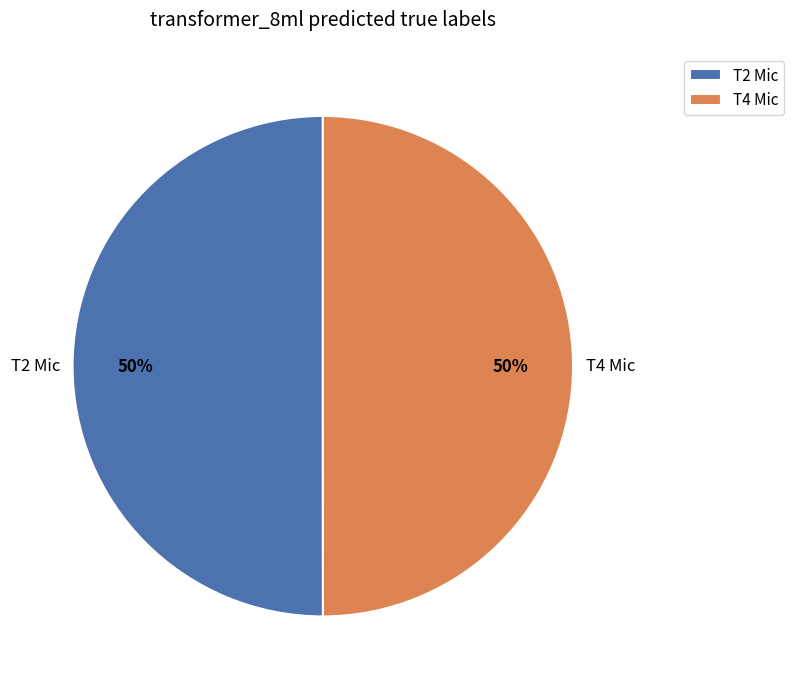

To the nearest percent, what portion does T4 Mic represent?

50%